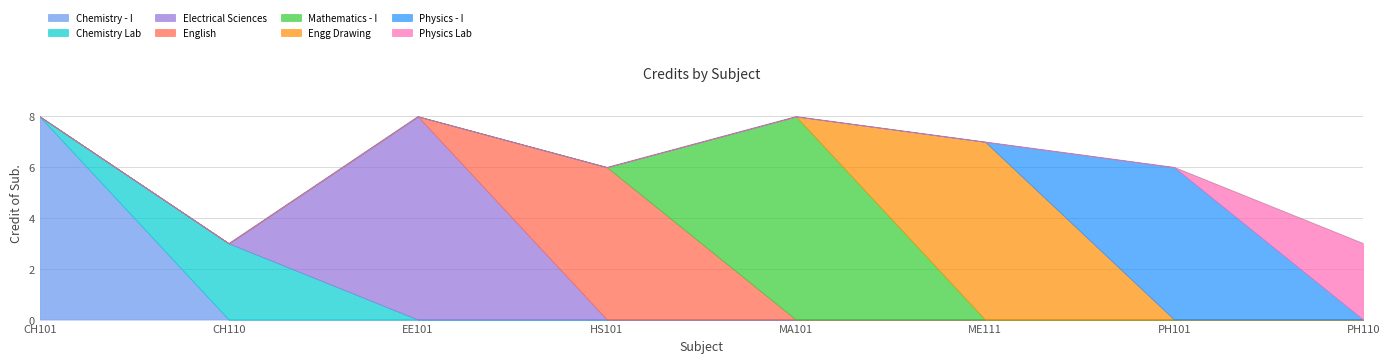

What is the value of the 5th point from the left?

8